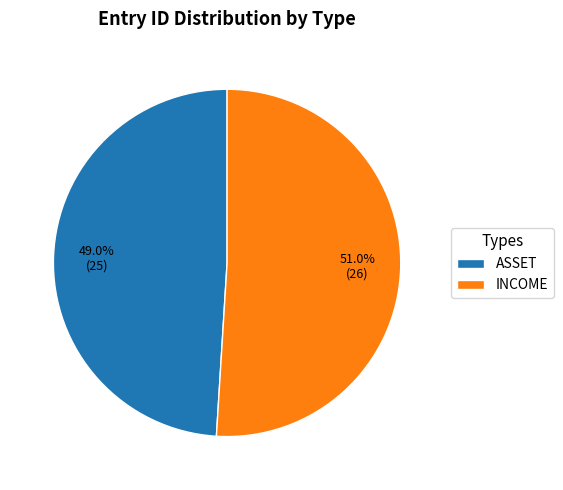

Is it true that ASSET is 49% of the pie?

True